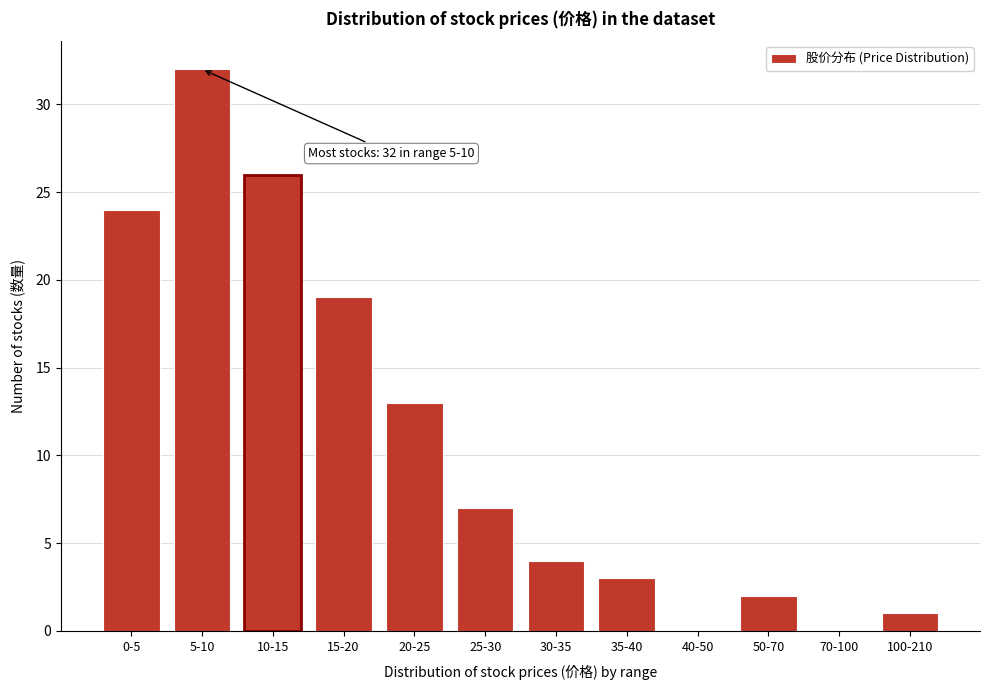

Reading right to left, transcribe all the data shown in this chart.

100-210=1	70-100=0	50-70=2	40-50=0	35-40=3	30-35=4	25-30=7	20-25=13	15-20=19	10-15=26	5-10=32	0-5=24